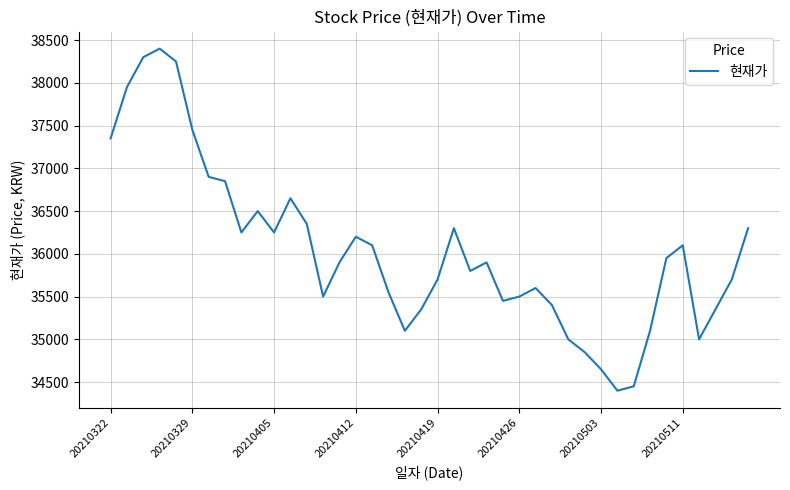

What is the maximum value shown in the chart?

38400